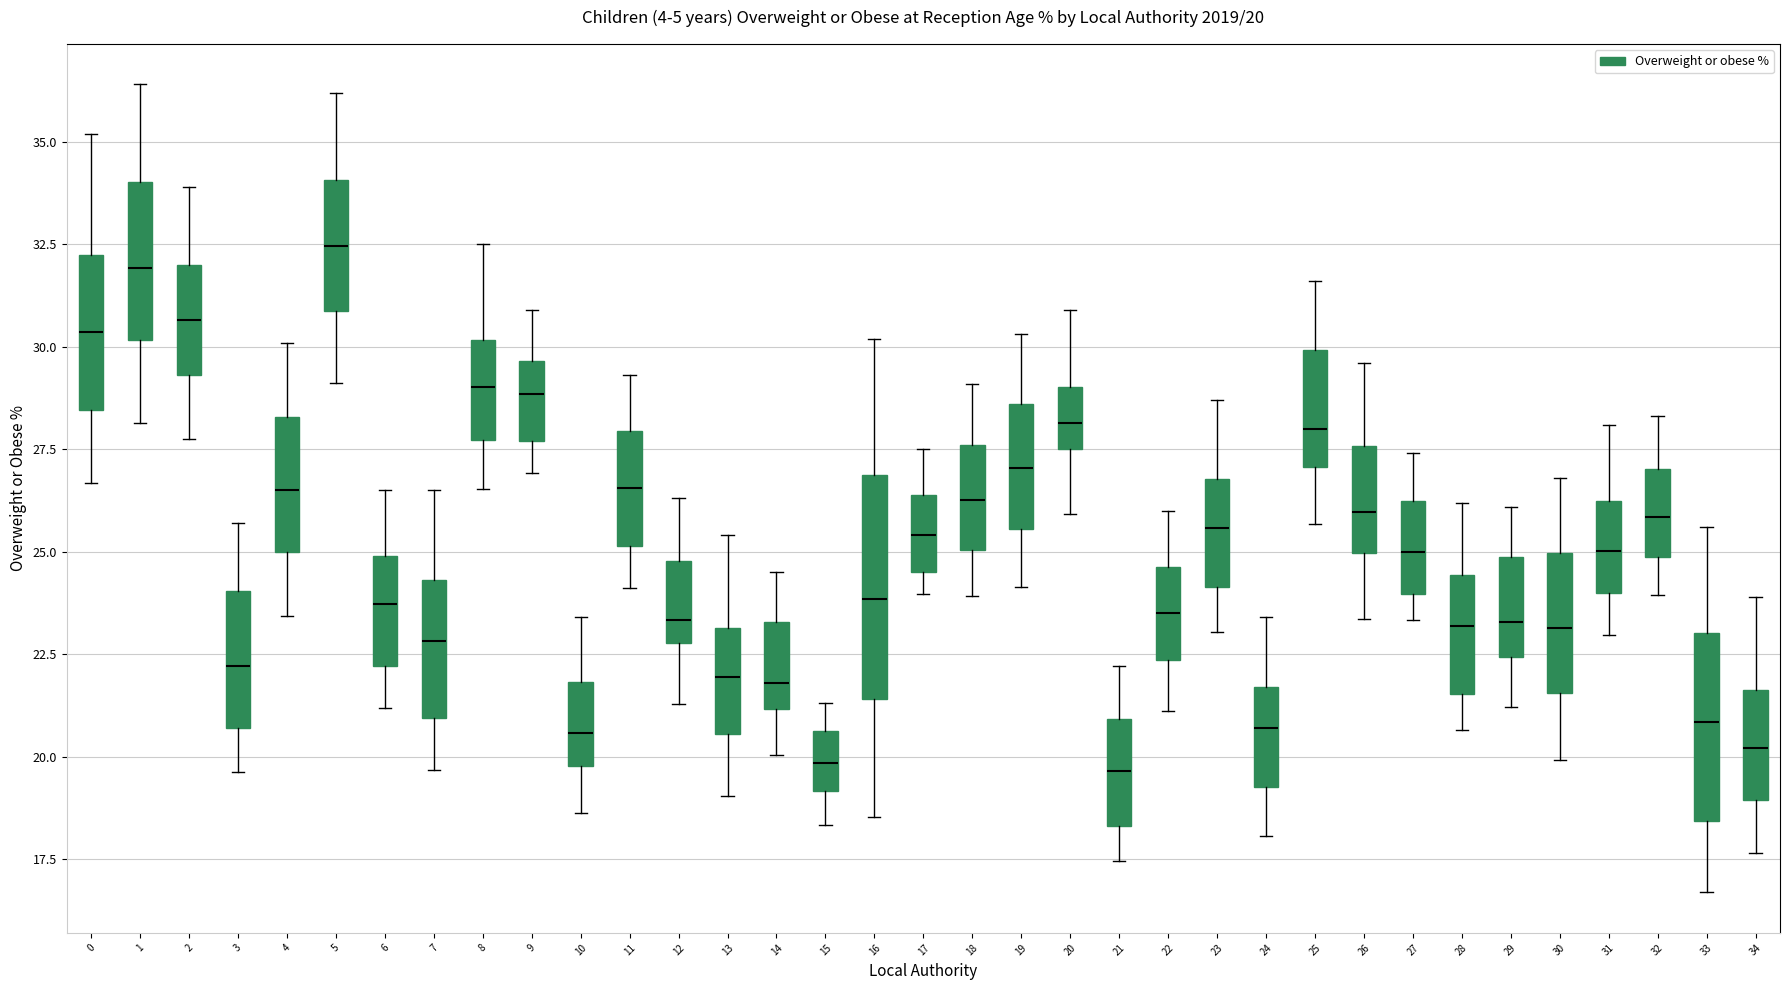

Which box is the tallest, from its lower edge to its upper edge?

16